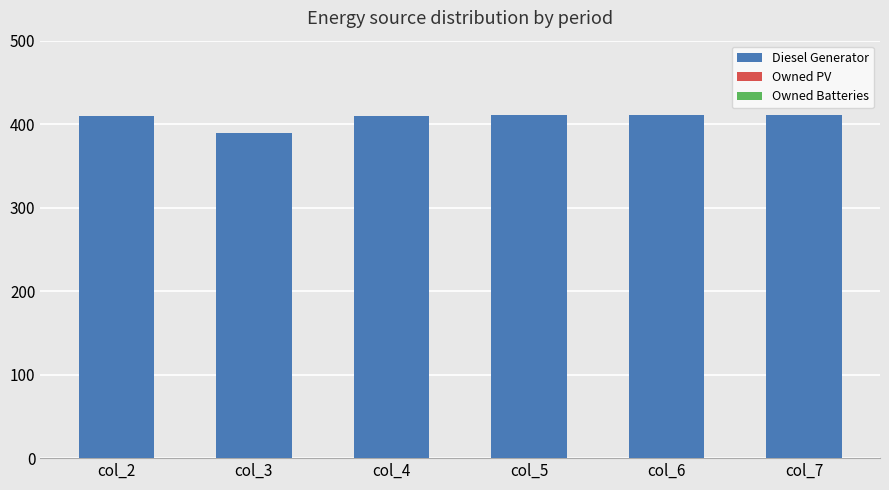

How many bars are there in total?

6